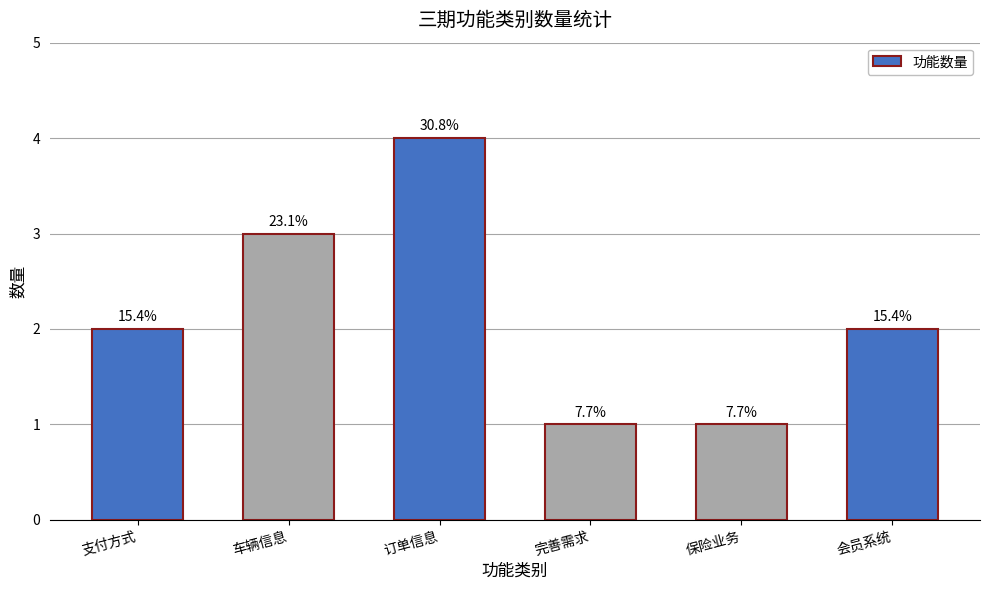

What is the average value?

2